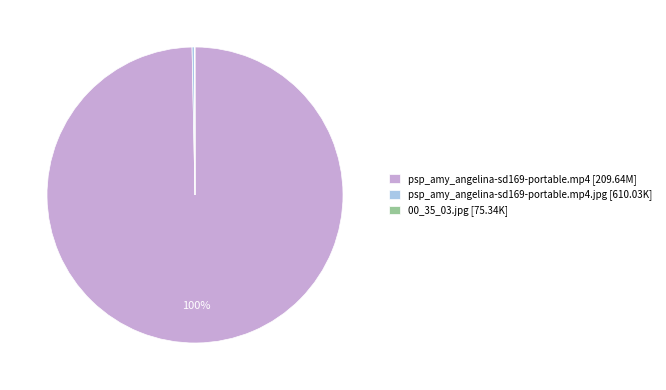

Which slice represents more than half of the pie?

psp_amy_angelina-sd169-portable.mp4 [209.64M]